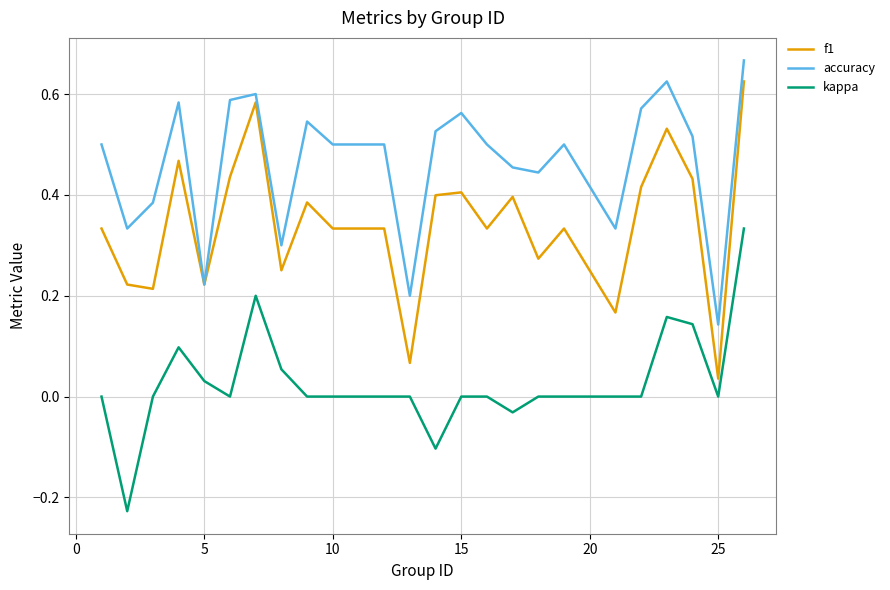

True or false: kappa and accuracy cross at least once.

False